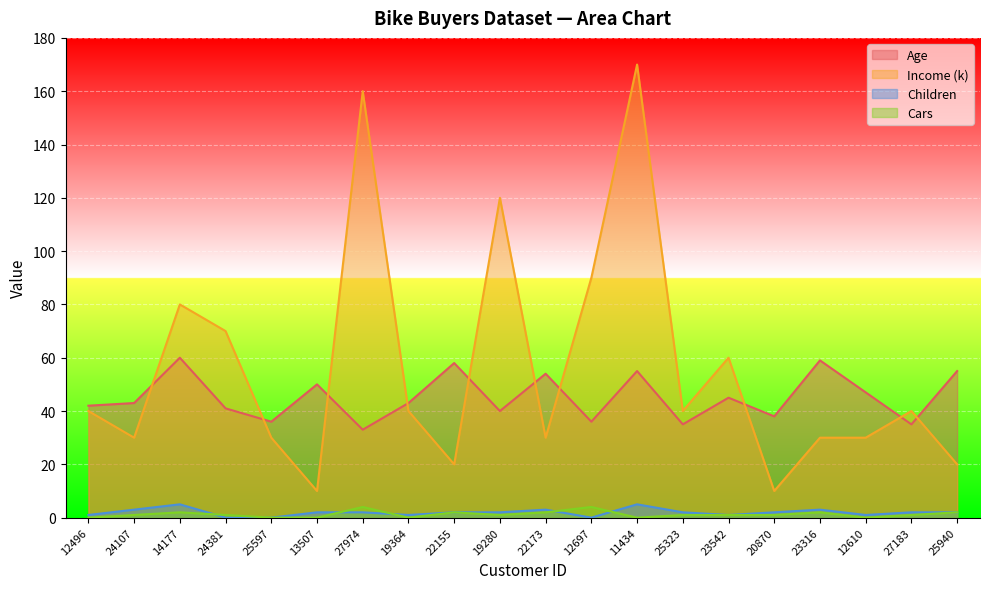

Which has a higher value, 12496 or 23316?

23316